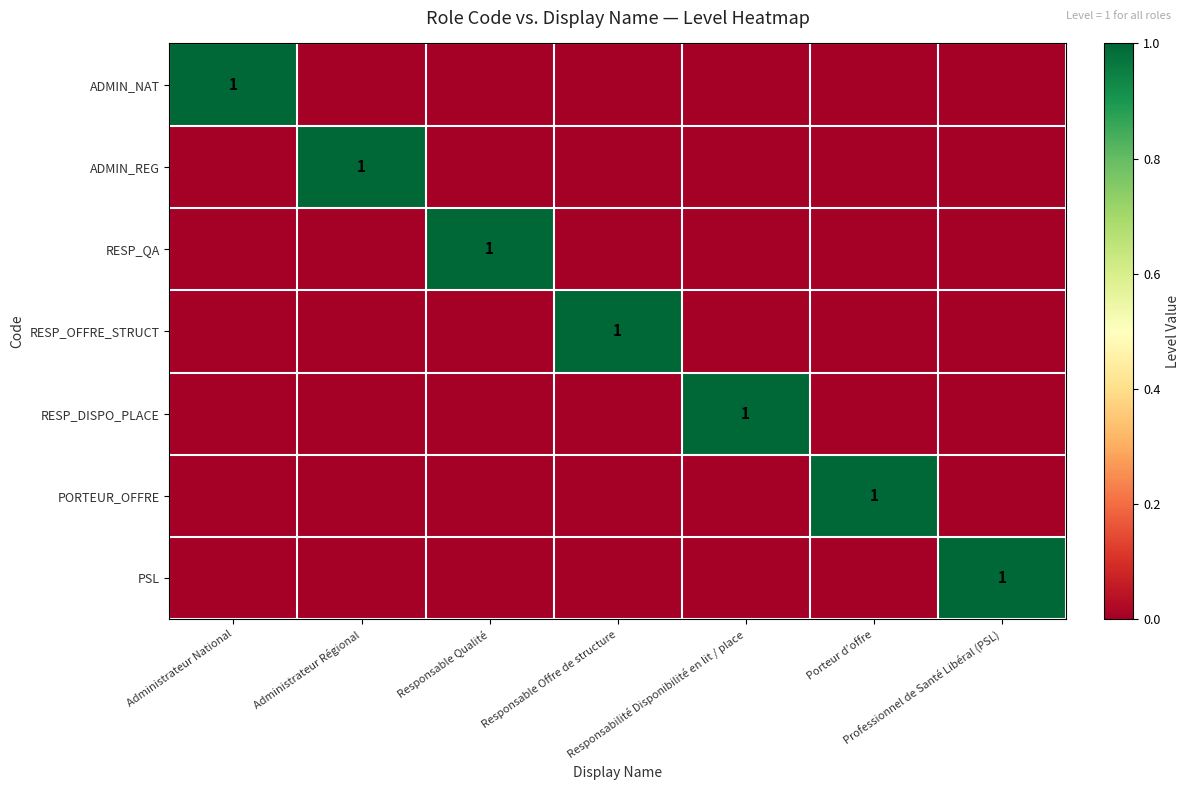

Which has a higher value, Responsabilité Disponibilité en lit / place or Responsable Qualité?

Responsabilité Disponibilité en lit / place